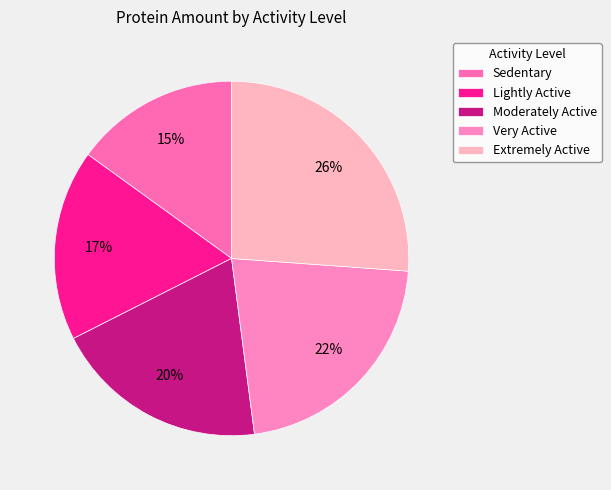

Rank the categories by value from lowest to highest.

Sedentary, Lightly Active, Moderately Active, Very Active, Extremely Active